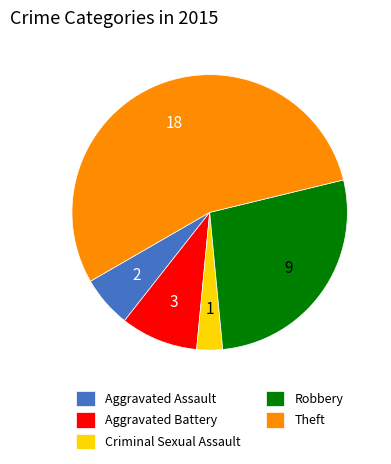

Which slice is the smallest?

Criminal Sexual Assault